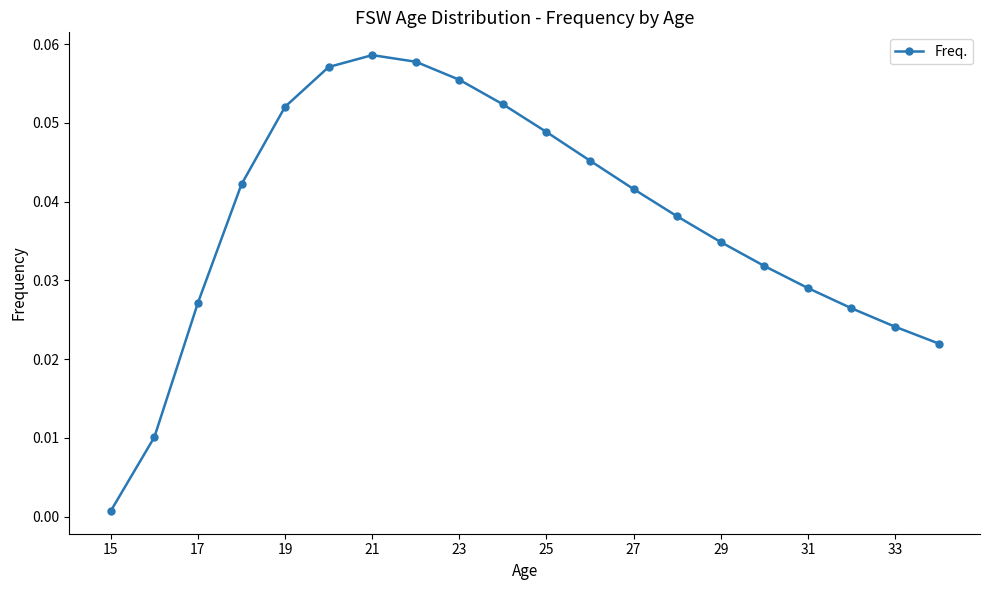

How many points are higher than both their immediate neighbors (excluding endpoints)?

1